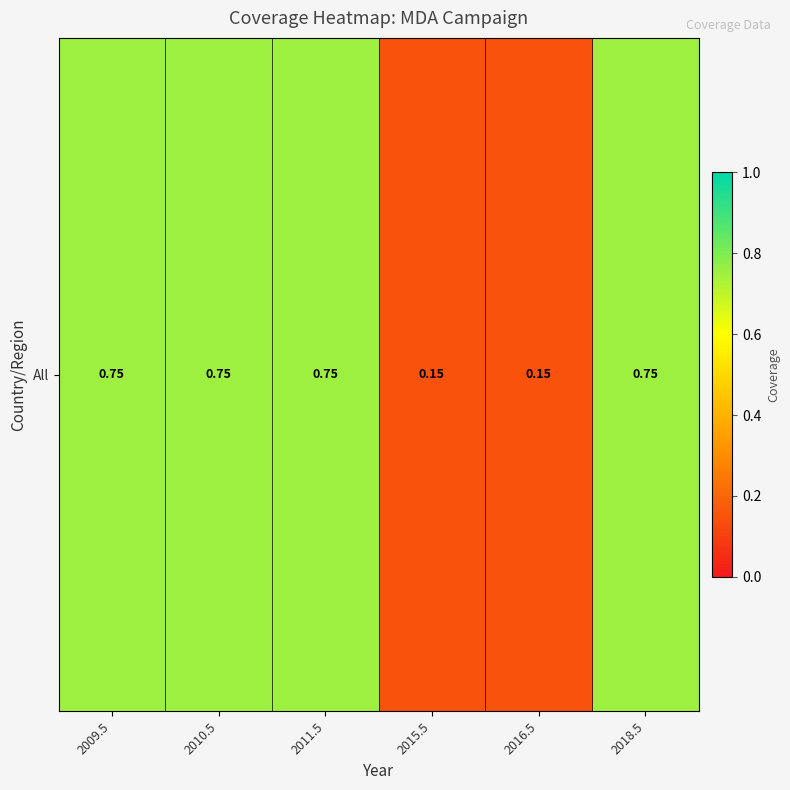

Rank the categories by value from lowest to highest.

2015.5, 2016.5, 2009.5, 2010.5, 2011.5, 2018.5